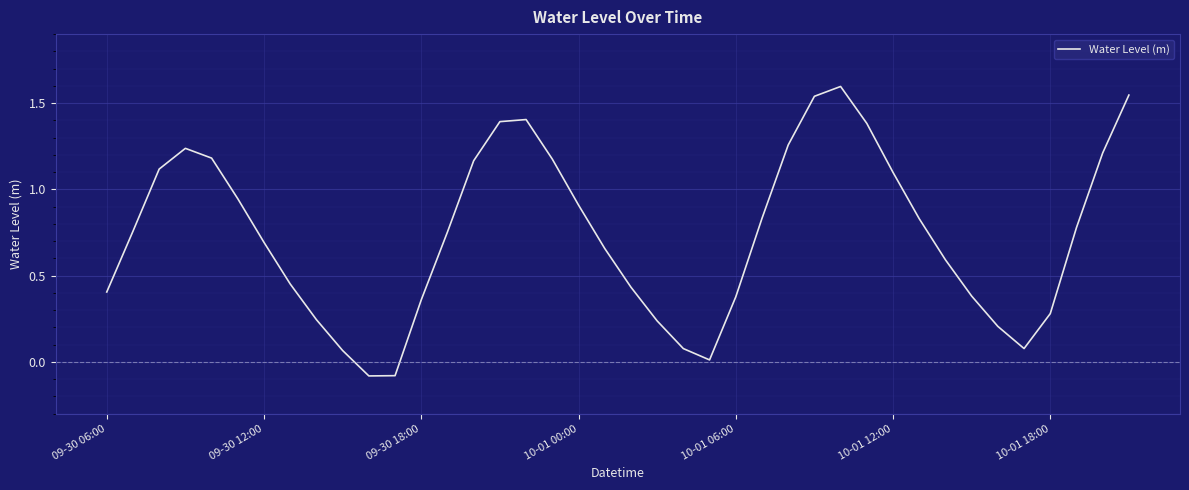

What is the difference between the maximum and minimum values?

1.7